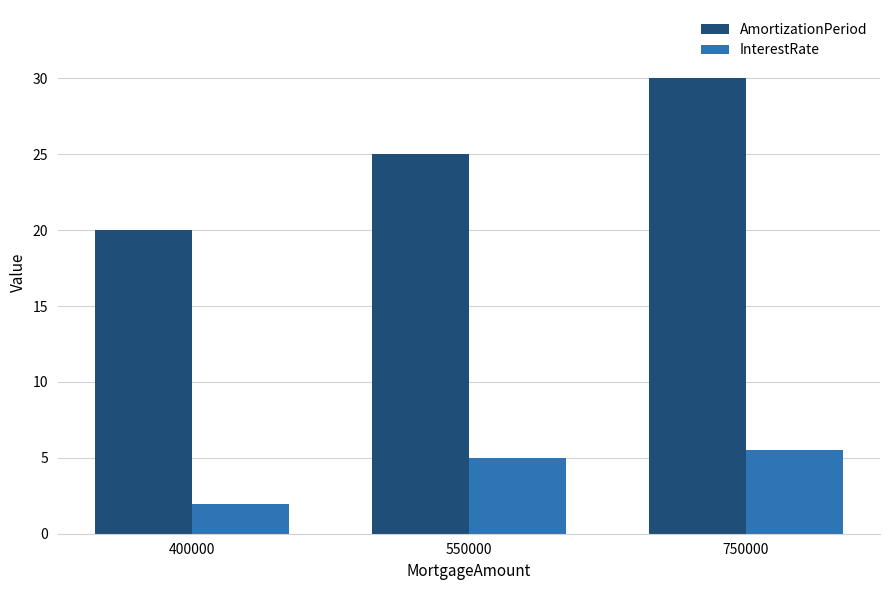

What is the sum of the InterestRate values at 400000 and 750000?

7.5